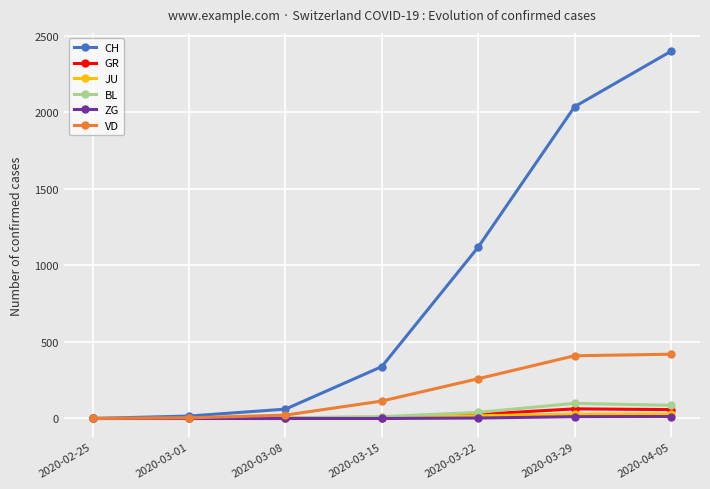

What is the label of the 1st point from the right?

2020-04-05